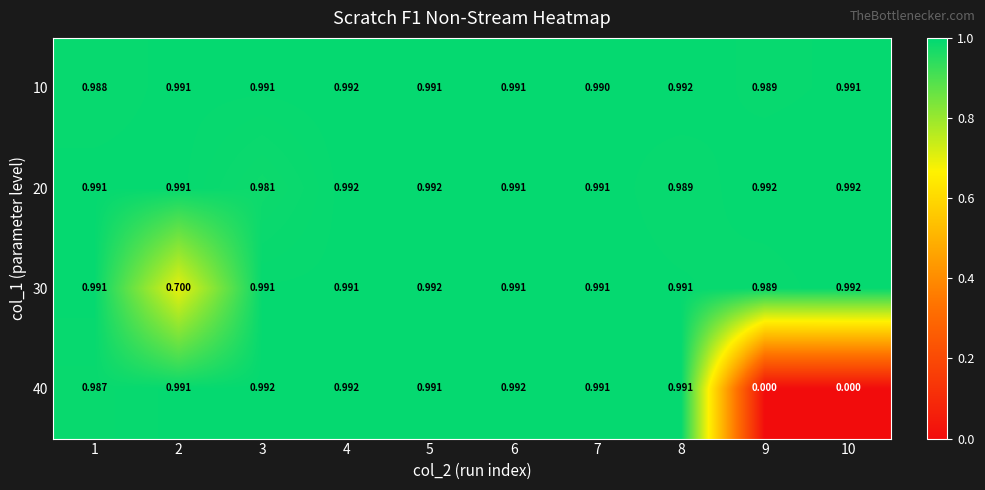

Is the value of 10 at 5 greater than the value of 20 at 8?

Yes